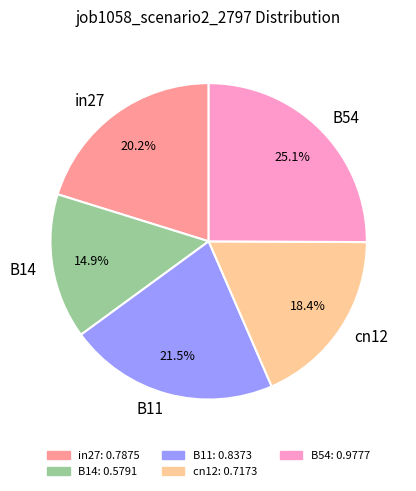

Does B14 represent more than half of the total?

No